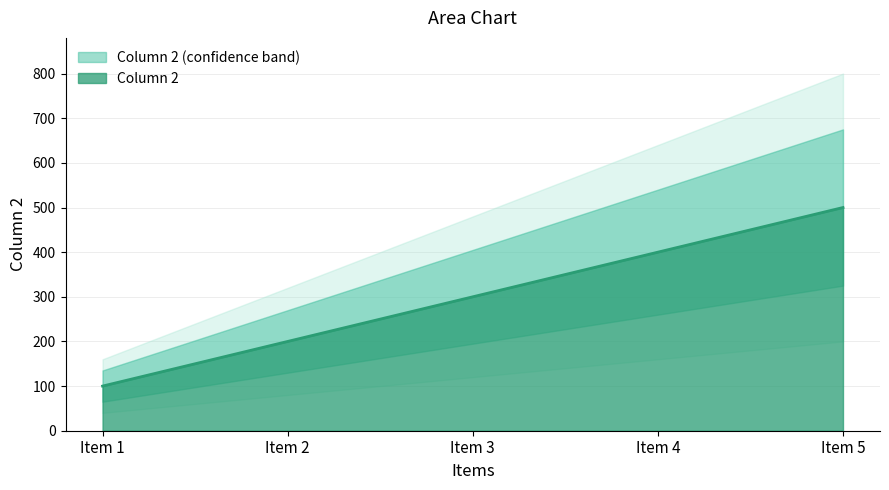

List the labels in order of value, largest first.

Item 5, Item 4, Item 3, Item 2, Item 1